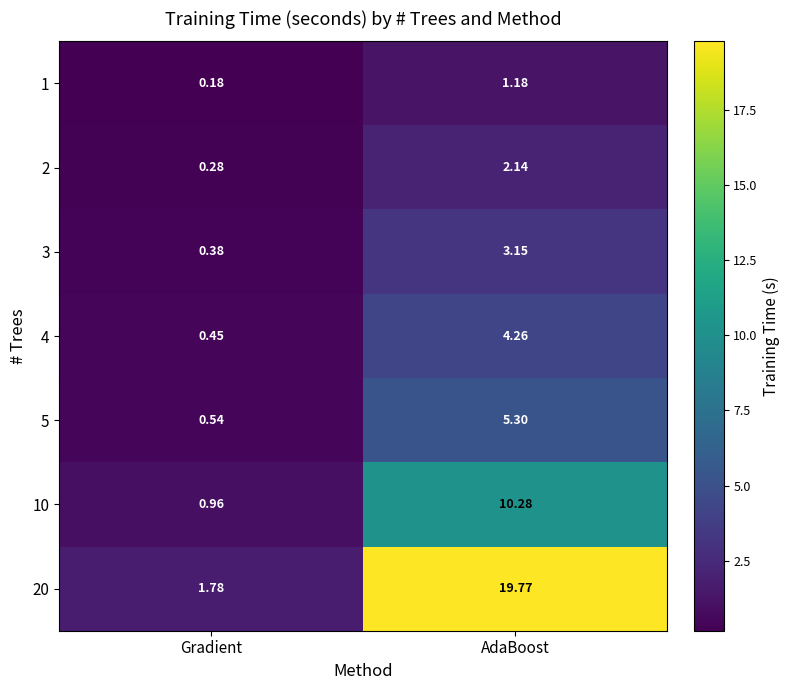

At which label does 4 first exceed 4?

AdaBoost